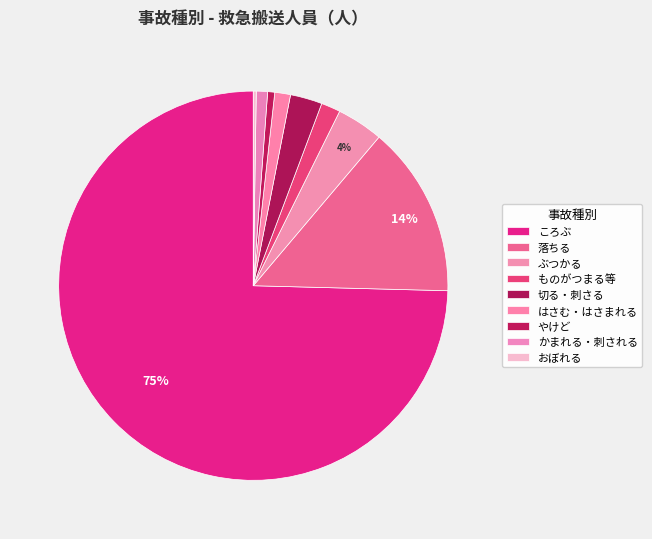

What is the change in value from ぶつかる to おぼれる?

-371